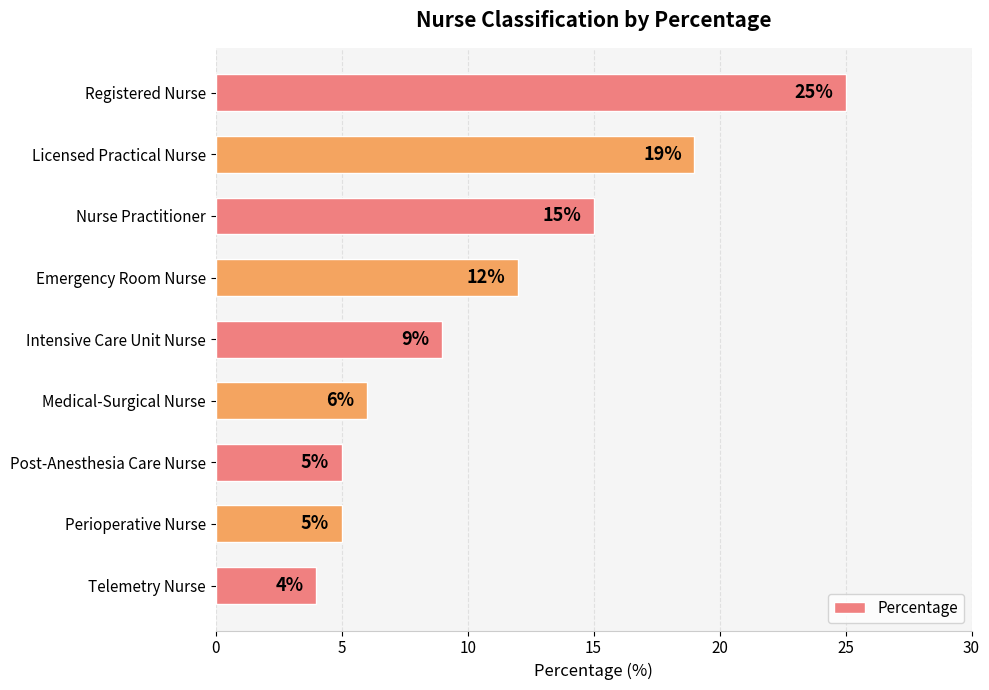

What is the change in value from Telemetry Nurse to Nurse Practitioner?

+11